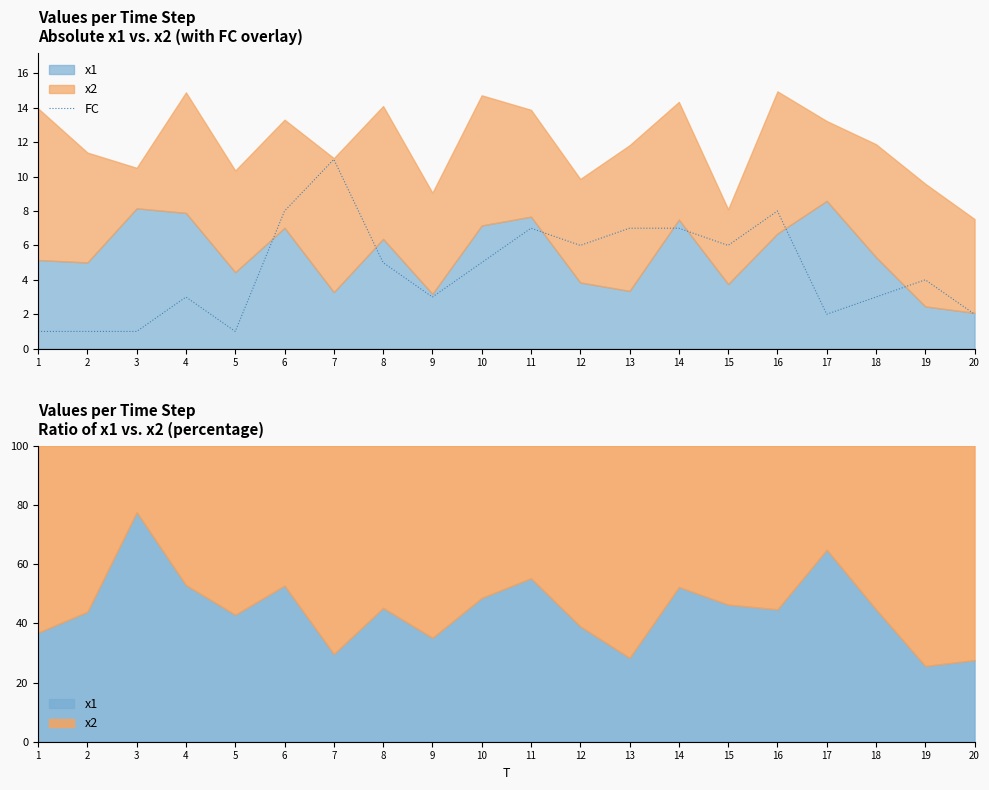

True or false: the data shows 11 at 6.

False